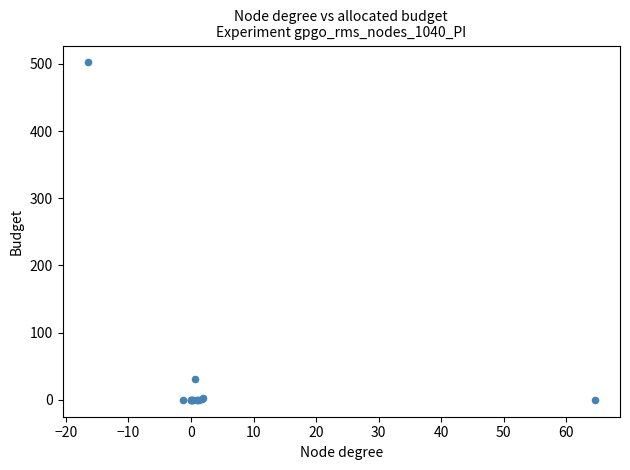

What Y value in the scatter plot is closest to 251?

30.8